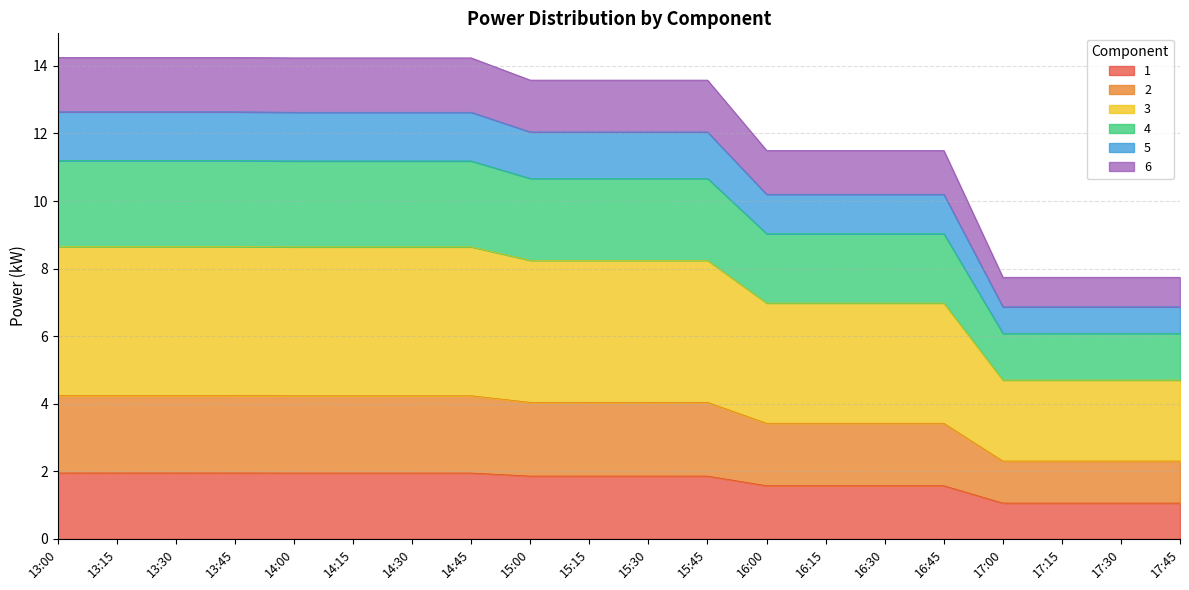

What is the total value across all series at 16:45?

11.5